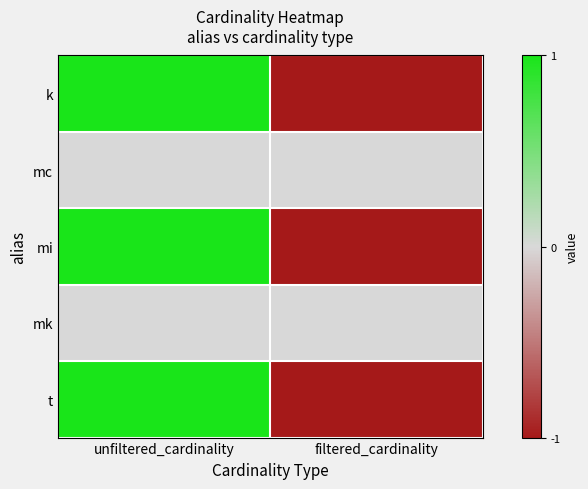

Reading left to right, list all the values displayed in this chart.

k: unfiltered_cardinality=1	filtered_cardinality=-1
mc: unfiltered_cardinality=0	filtered_cardinality=0
mi: unfiltered_cardinality=1	filtered_cardinality=-1
mk: unfiltered_cardinality=0	filtered_cardinality=0
t: unfiltered_cardinality=1	filtered_cardinality=-1